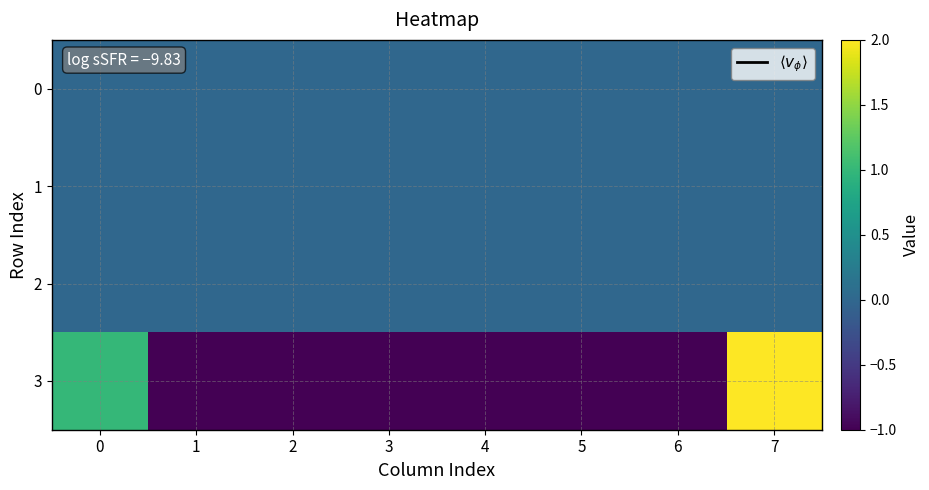

At how many categories does at least one series exceed 1?

1